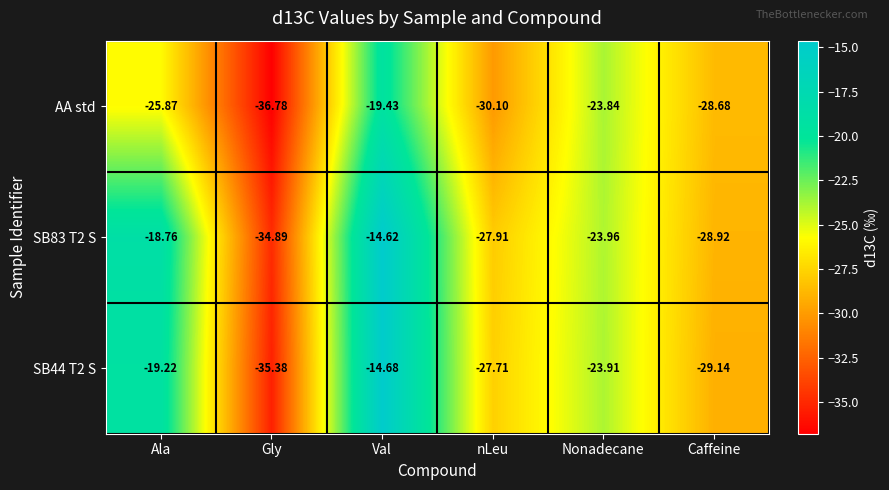

Which series has the widest spread of values?

SB44 T2 S